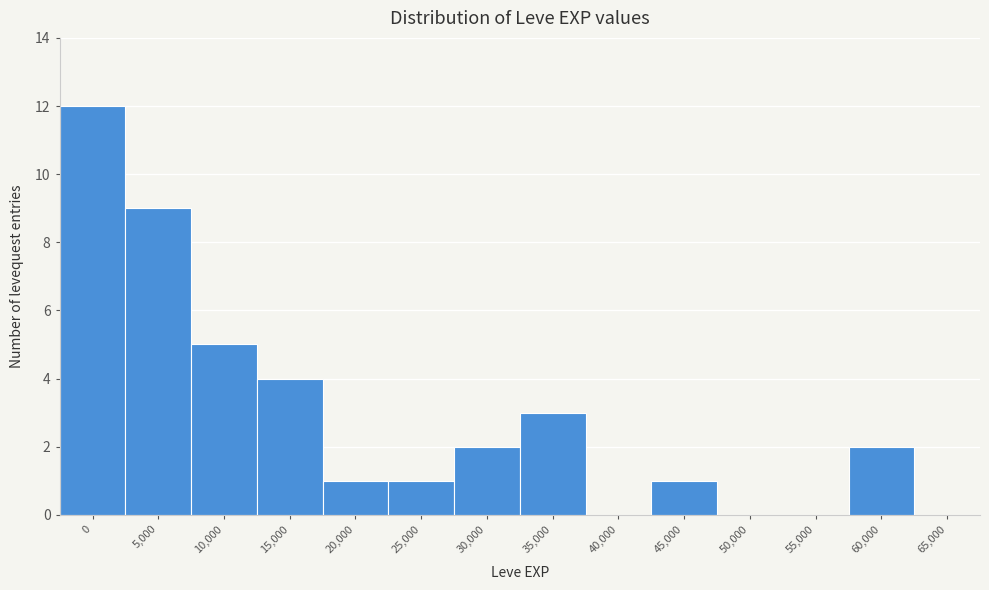

Reading left to right, transcribe all the data shown in this chart.

0=12	5,000=9	10,000=5	15,000=4	20,000=1	25,000=1	30,000=2	35,000=3	40,000=0	45,000=1	50,000=0	55,000=0	60,000=2	65,000=0